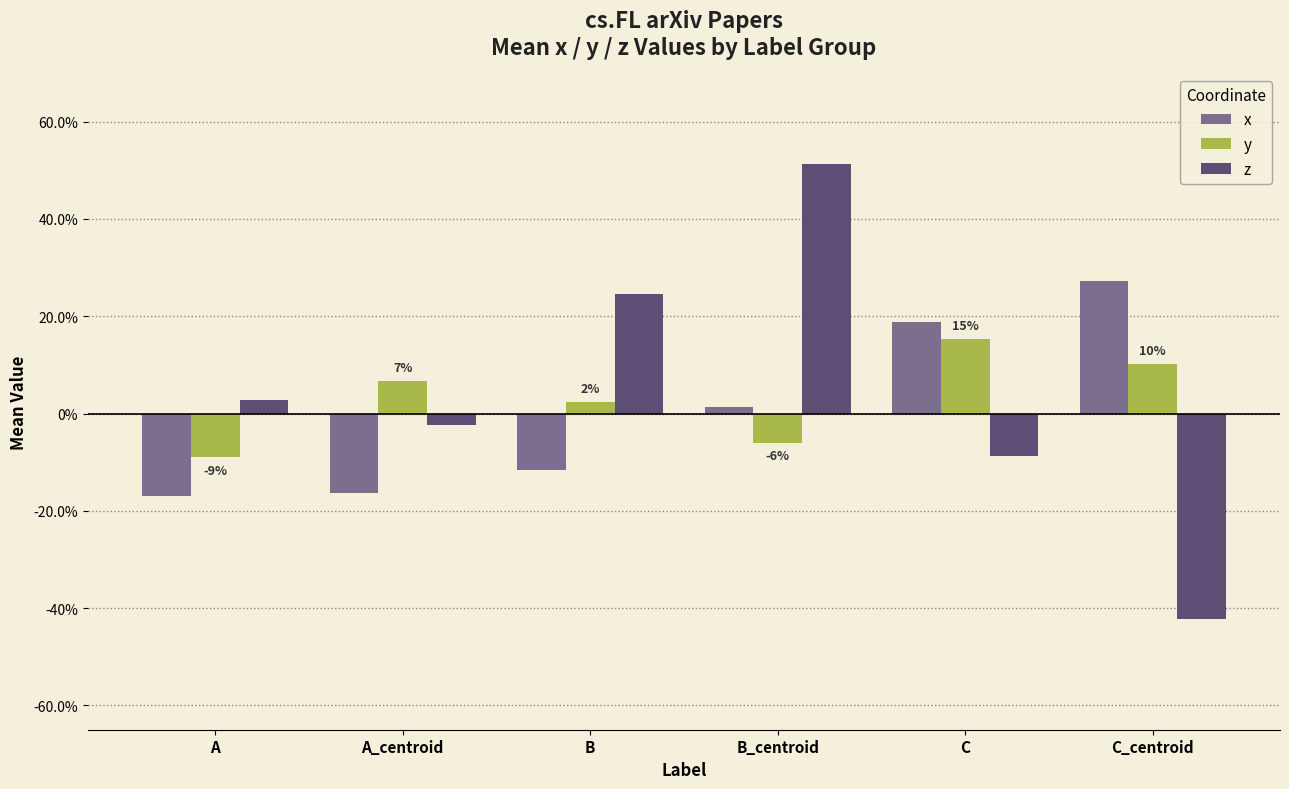

Is it true that x equals -0.3 at A?

False